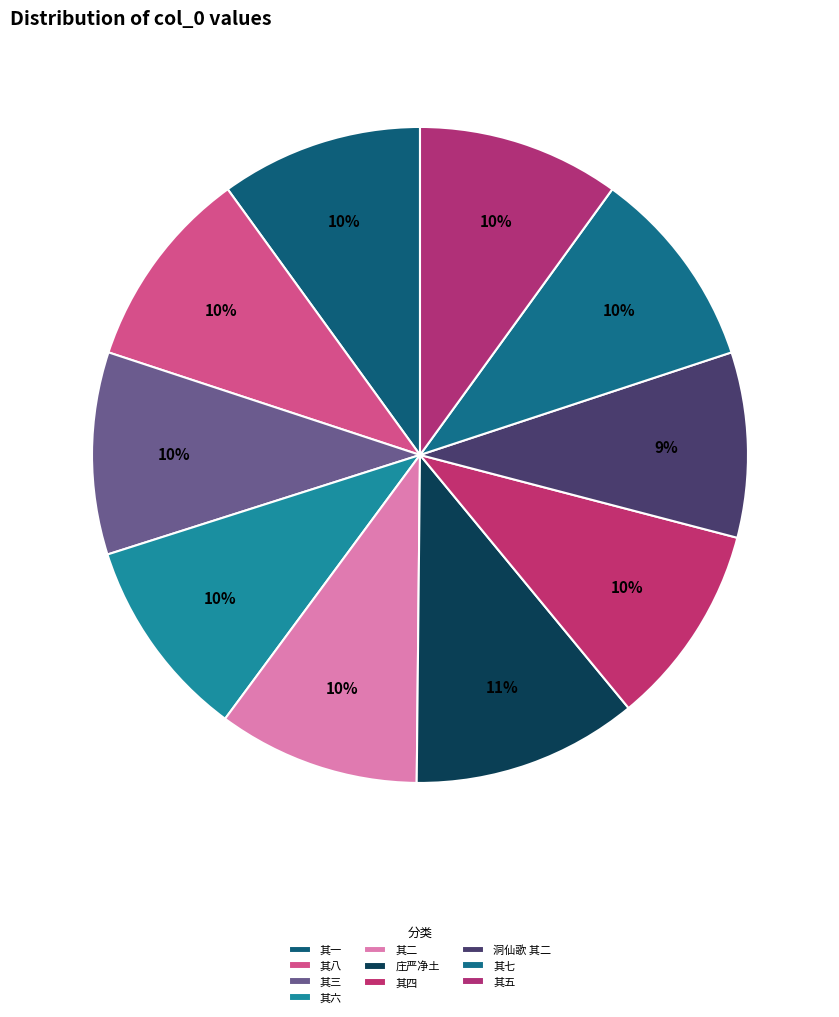

True or false: 洞仙歌 其二 accounts for 3% of the total.

False